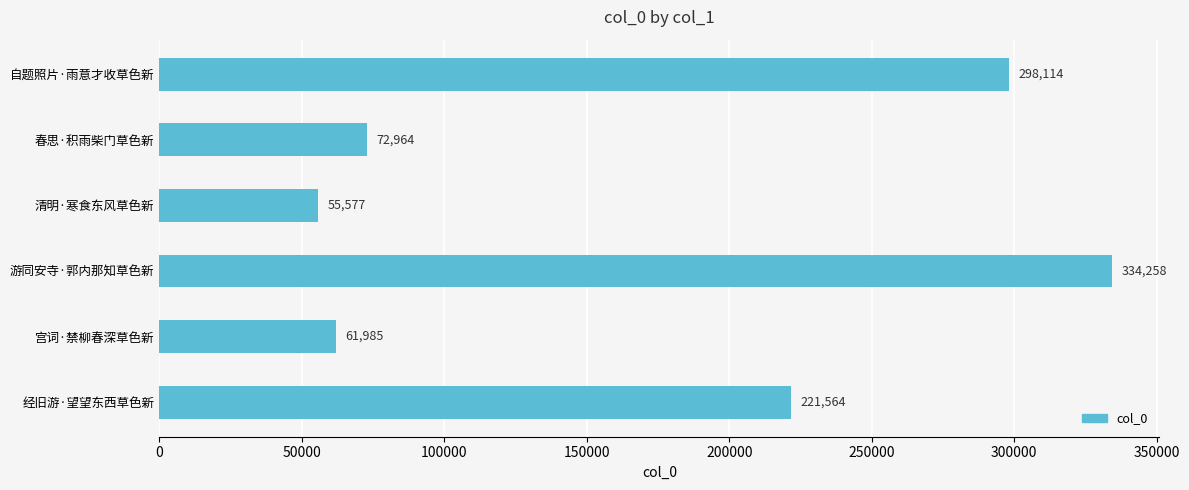

How many series are shown in this chart?

1